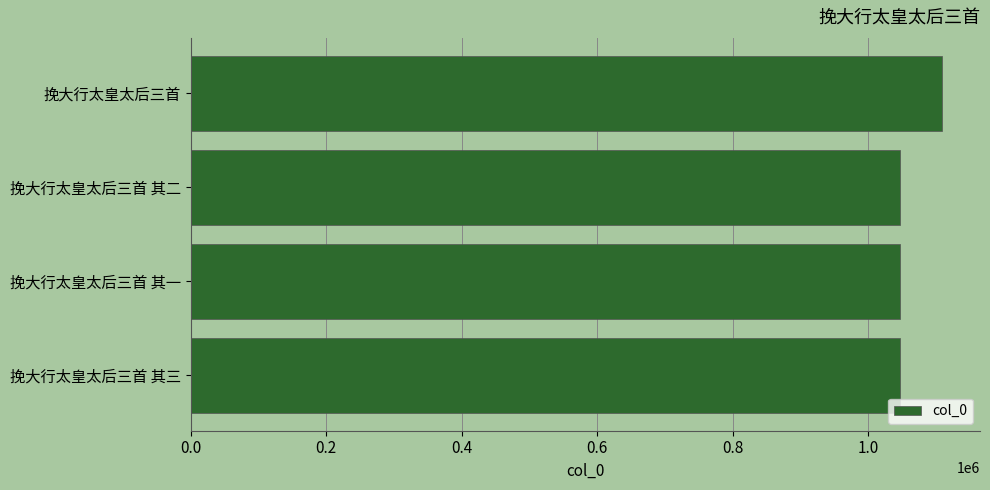

What is the maximum value shown in the chart?

1109727